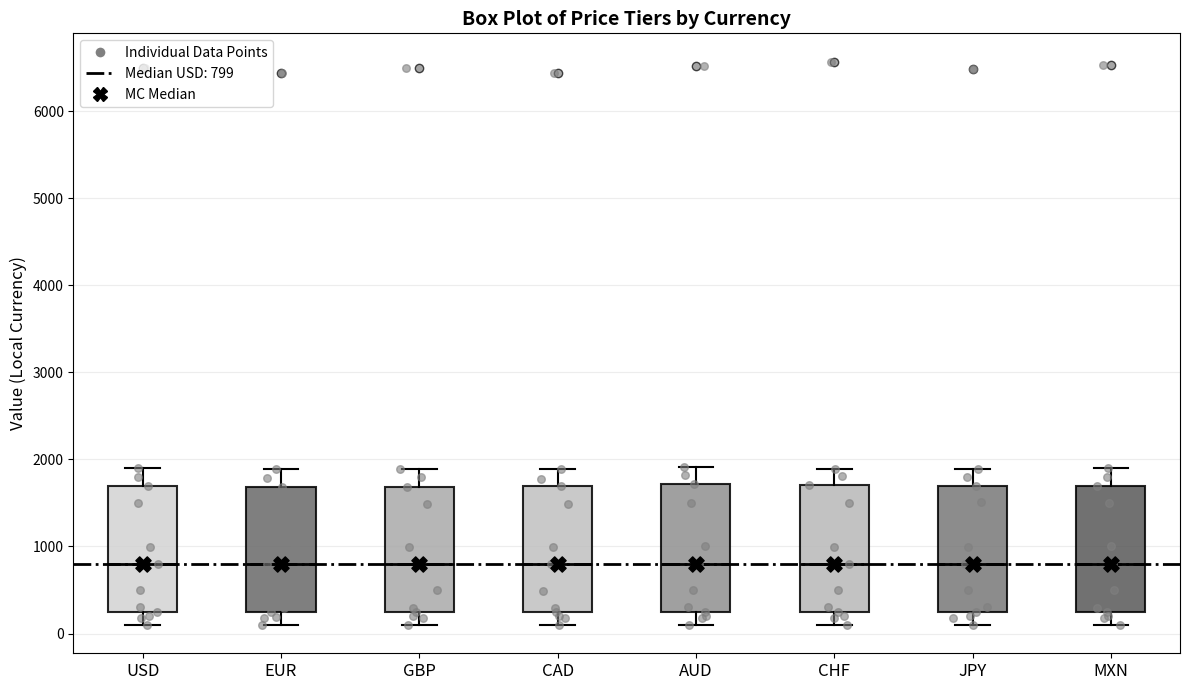

Where does the upper whisker of the box for JPY end on the y-axis? The values are not printed on the chart, so give them approximately, as read against the axis.

1900